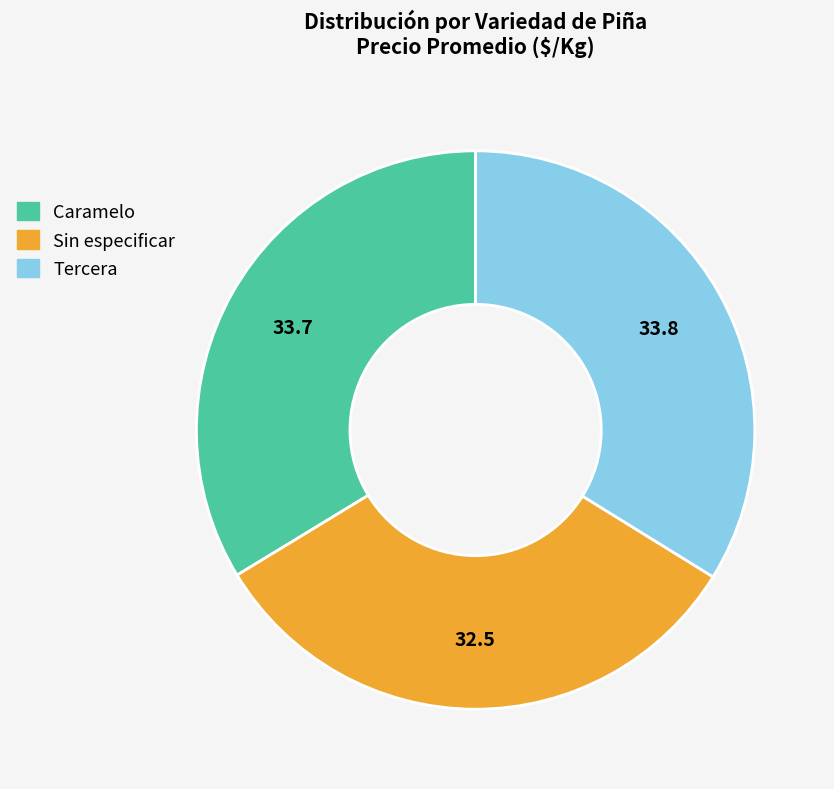

Does Tercera account for over 50% of the chart?

No